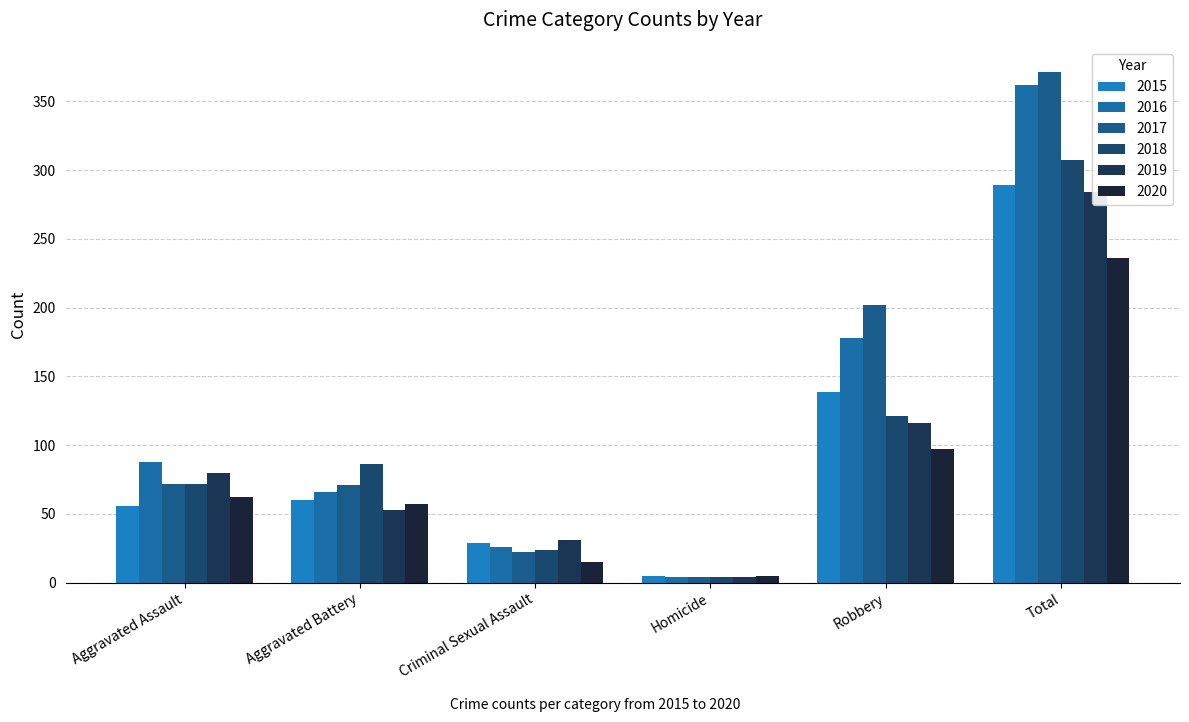

Which category has the highest value in the 2018 series?

Total